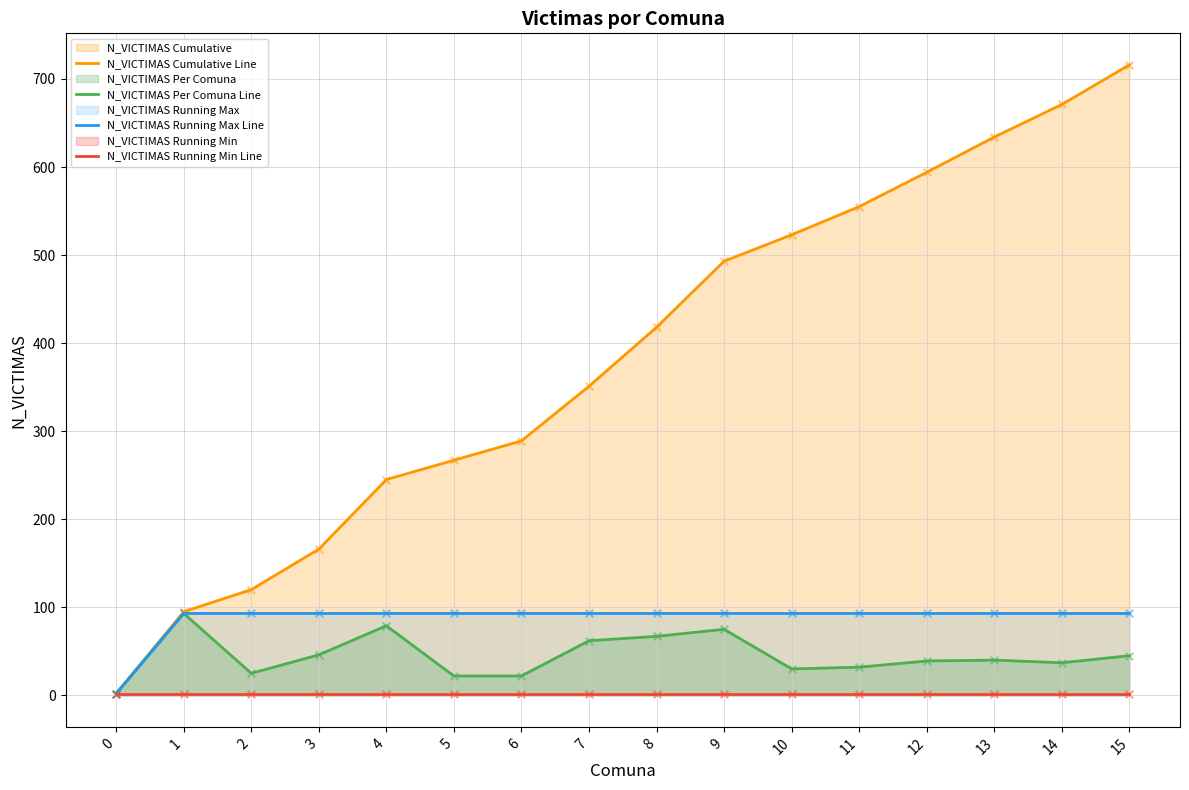

What are all the series names shown in the legend?

N_VICTIMAS Cumulative Line, N_VICTIMAS Per Comuna Line, N_VICTIMAS Running Max Line, N_VICTIMAS Running Min Line